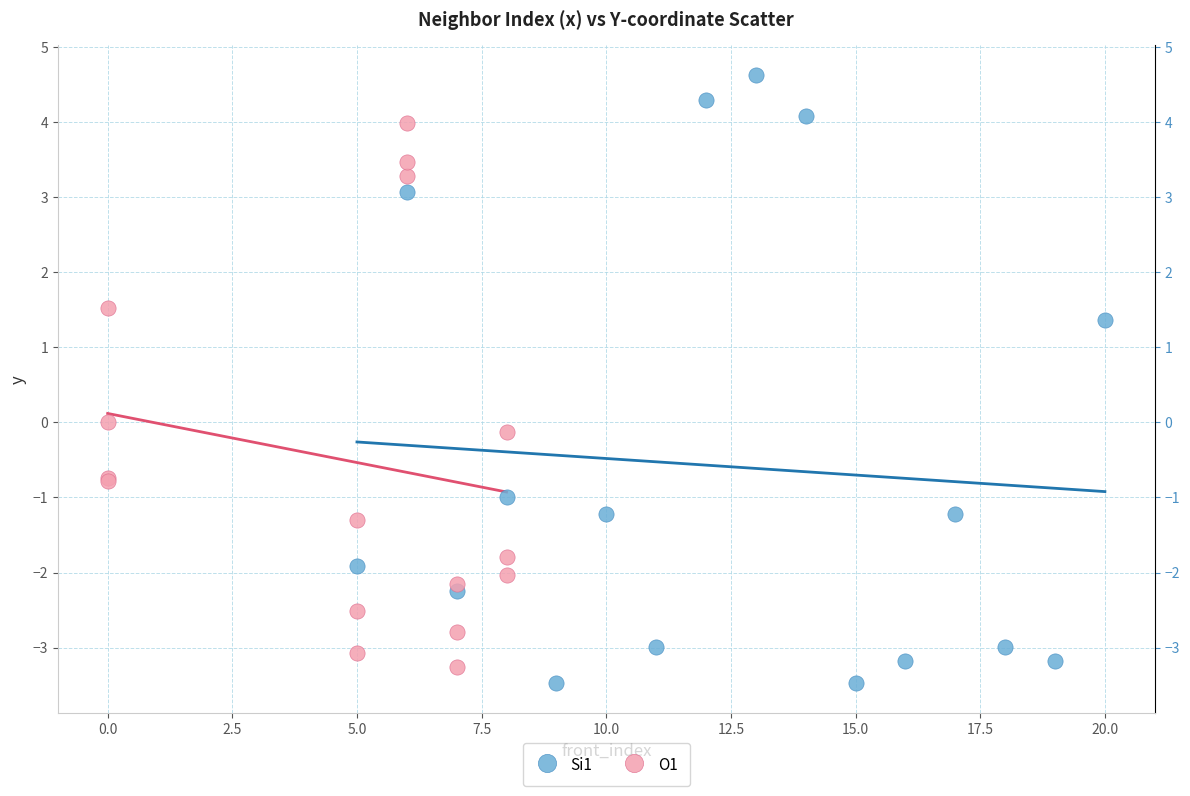

Which series has the widest spread of Y values?

Si1